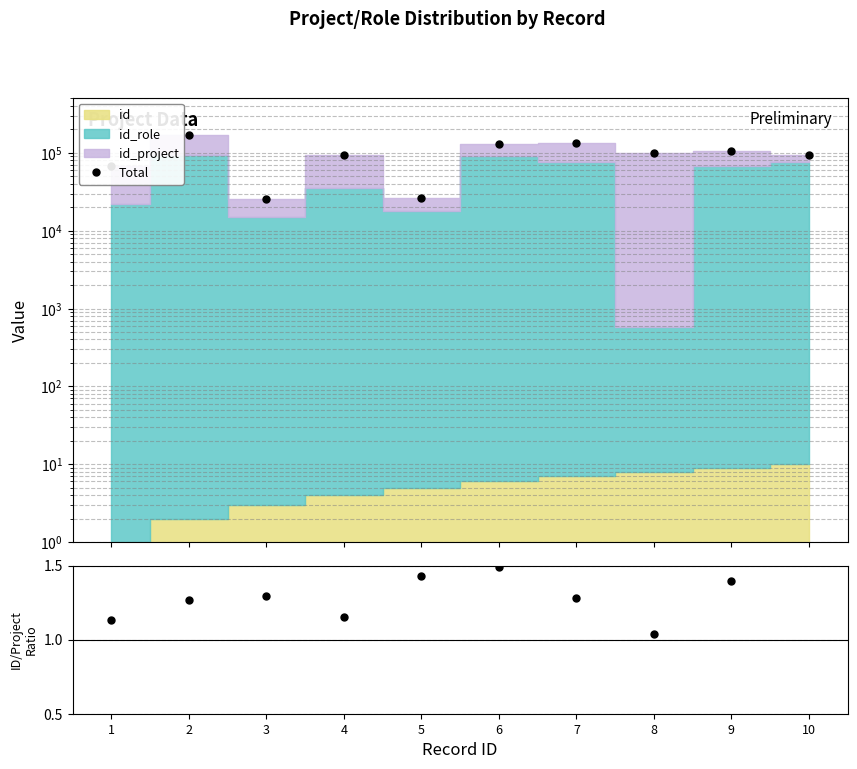

Reading left to right, transcribe all the data shown in this chart.

Total: 1=66940.0	2=170445.0	3=25889.0	4=93355.0	5=26691.0	6=128946.0	7=133407.0	8=99884.0	9=104392.0	10=92771.0
ratio: 1=1.1	2=1.3	3=1.3	4=1.2	5=1.4	6=1.5	7=1.3	8=1.0	9=1.4	10=1.9